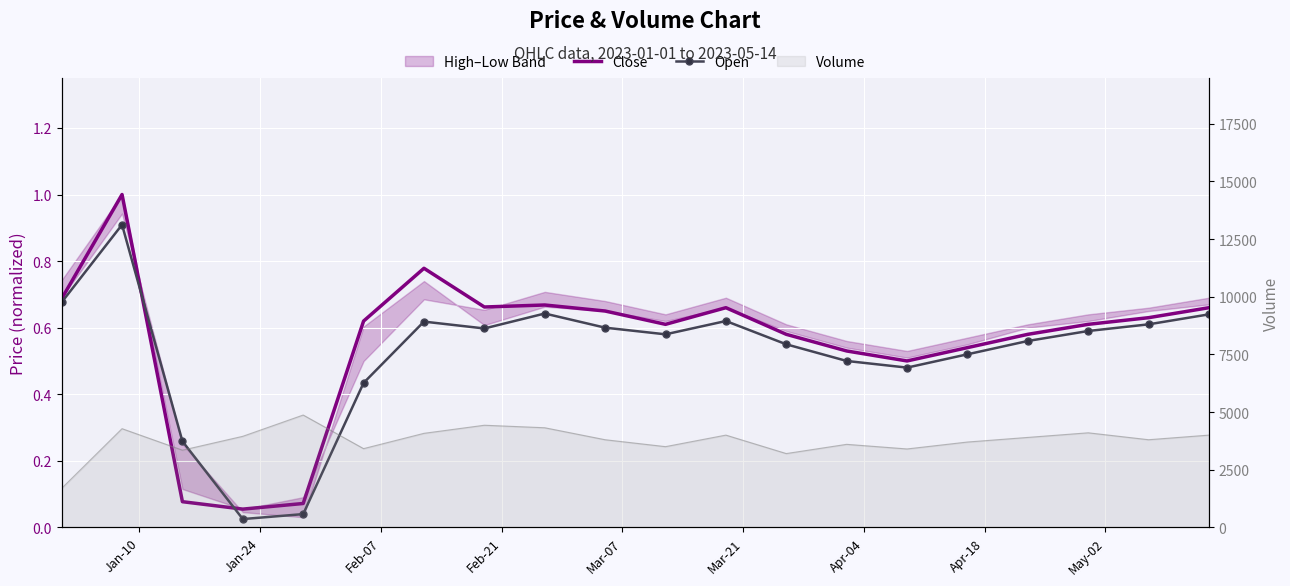

How many lines are shown in the chart?

2